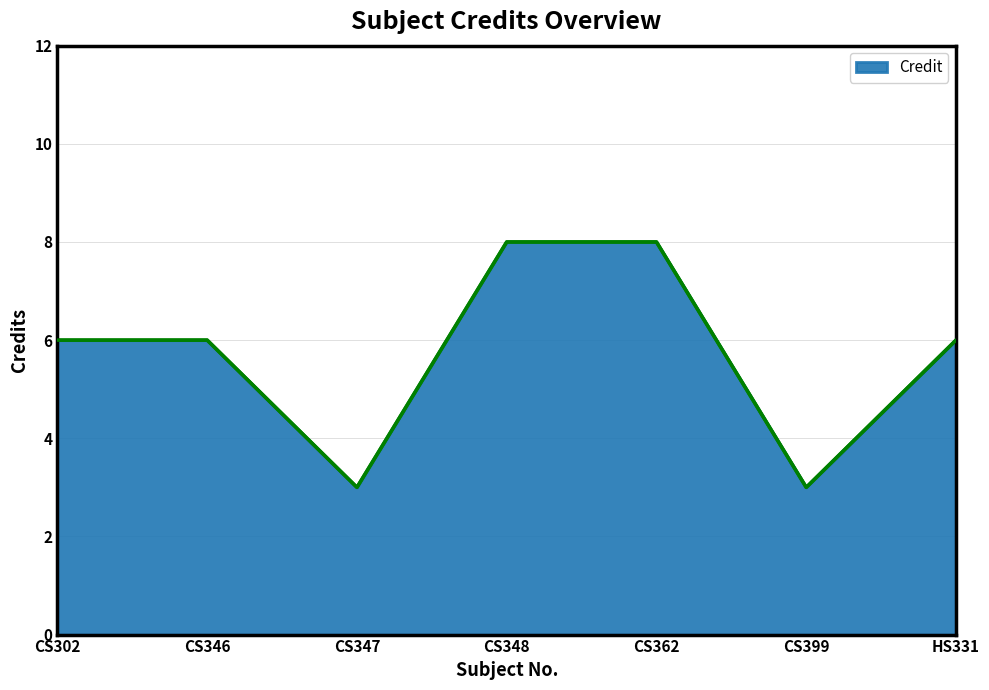

Approximately how many times larger is the value at CS362 compared to HS331?

1.3